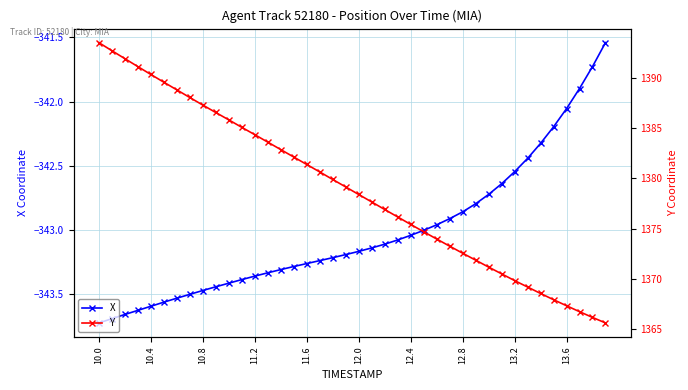

What is the difference between the maximum and minimum values in the Y series?

27.8